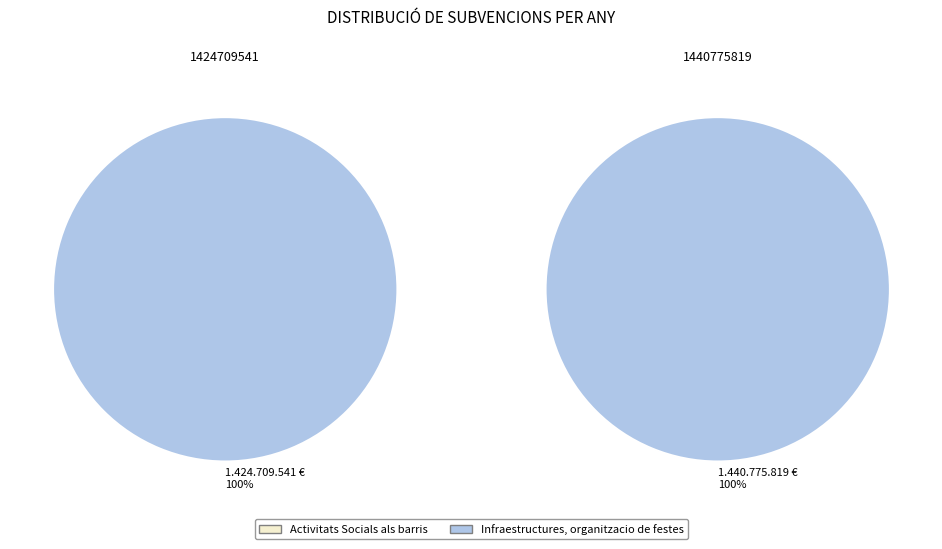

At 1424709541, list the series in order from smallest to largest.

Activitats Socials als barris, Infraestructures, organitzacio de festes